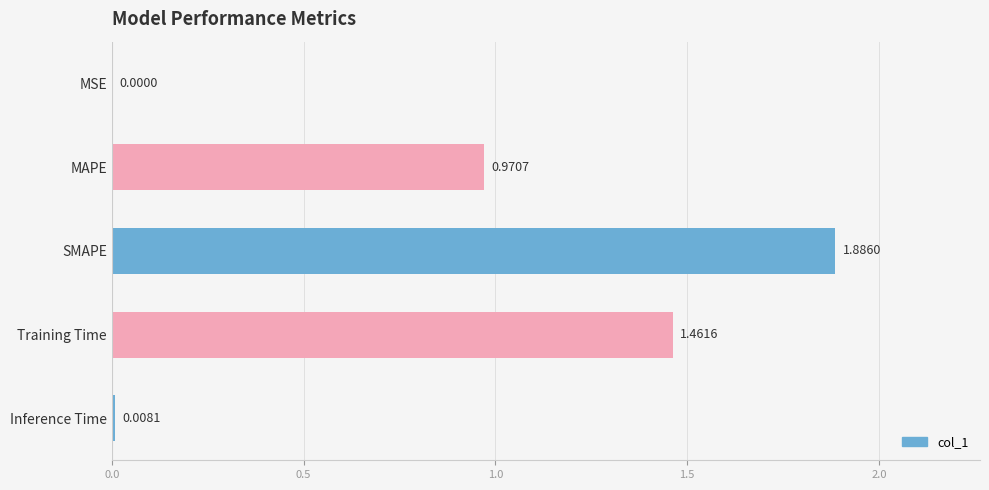

Are the bars horizontal?

Yes